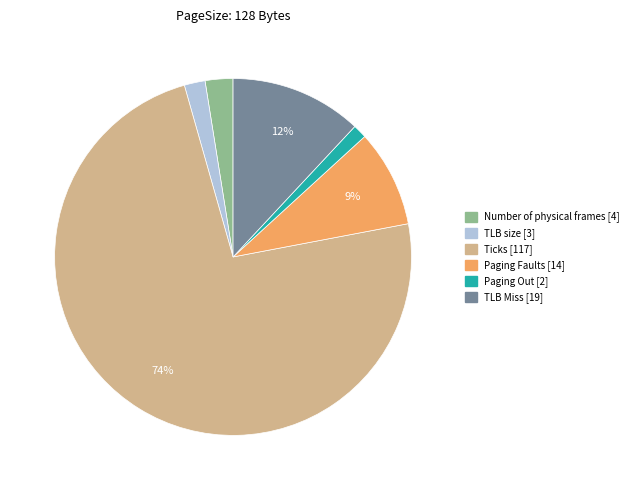

Is the sum of Paging Faults and TLB size greater than half?

No